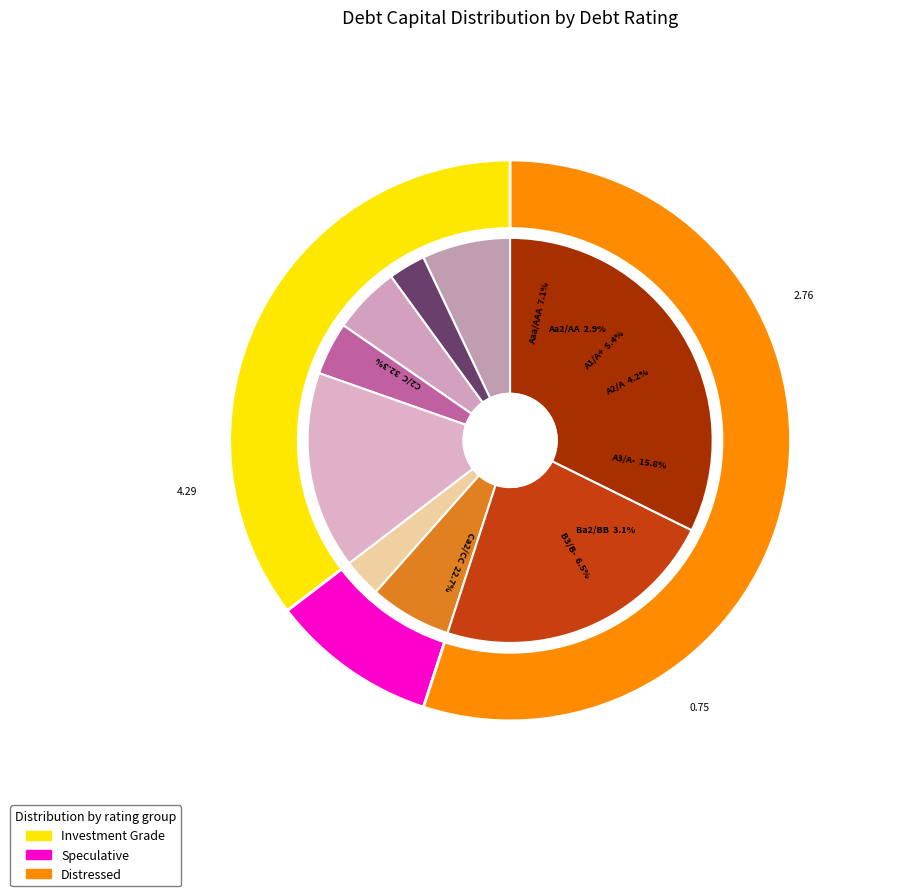

Does 36 represent more than half of the total?

No